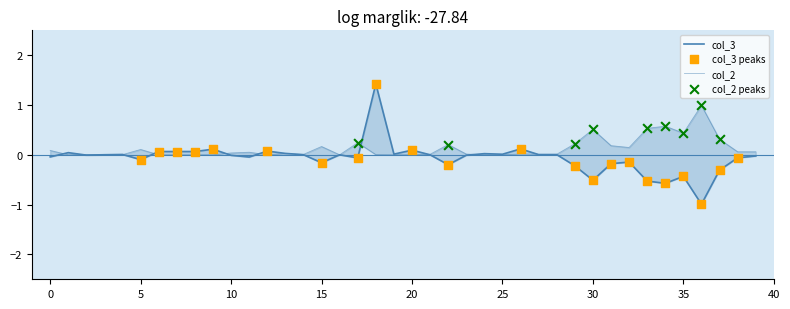

What are all the series names shown in the legend?

col_3, col_2